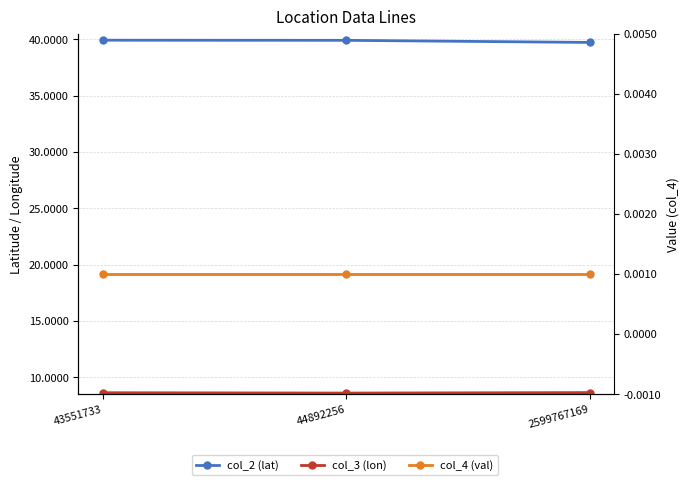

Reading left to right, extract all data points from this chart.

col_2 (lat): 43551733=39.9	44892256=39.9	2599767169=39.7
col_3 (lon): 43551733=8.6	44892256=8.6	2599767169=8.6
col_4 (val): 43551733=0.0	44892256=0.0	2599767169=0.0